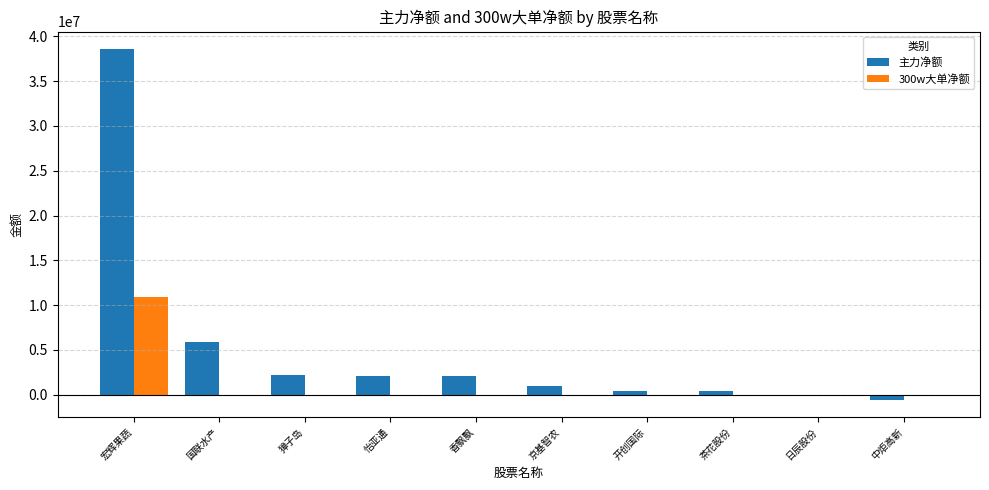

Where is 主力净额 nearest to the value 19011395?

国联水产